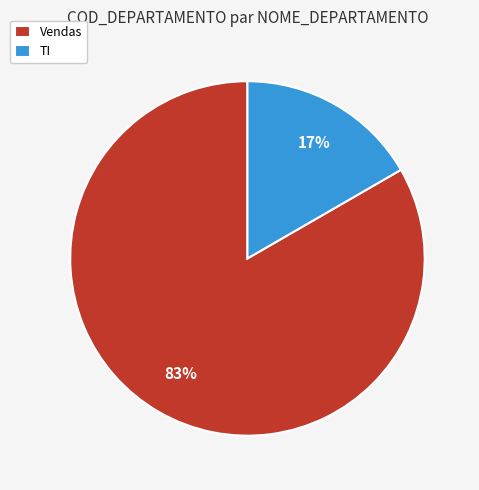

To the nearest percent, what is the combined percentage of TI and Vendas?

100%